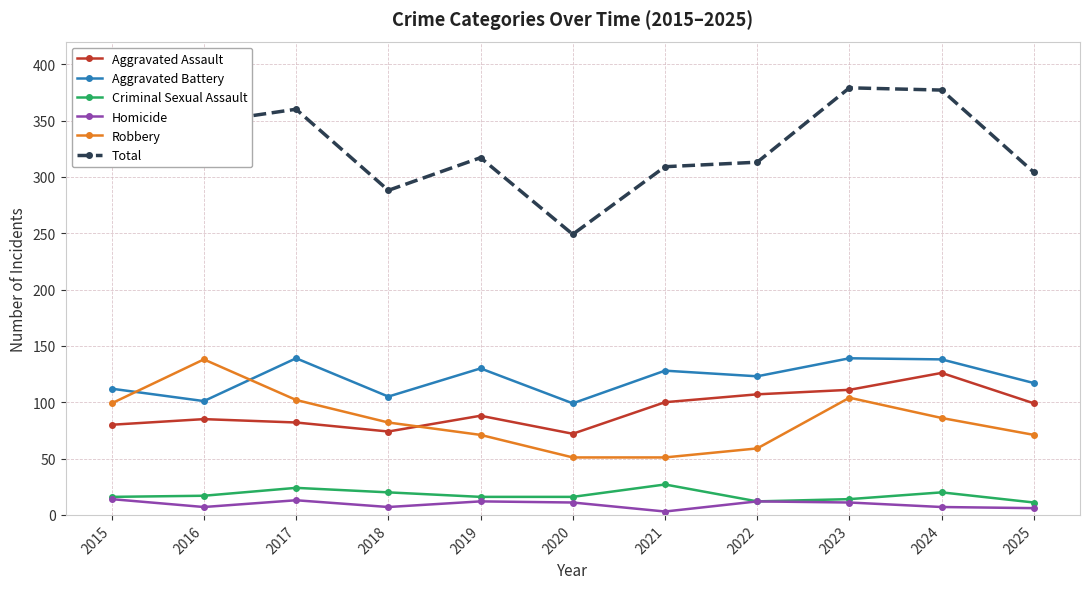

Rank the series at 2016 from lowest to highest value.

Homicide, Criminal Sexual Assault, Aggravated Assault, Aggravated Battery, Robbery, Total